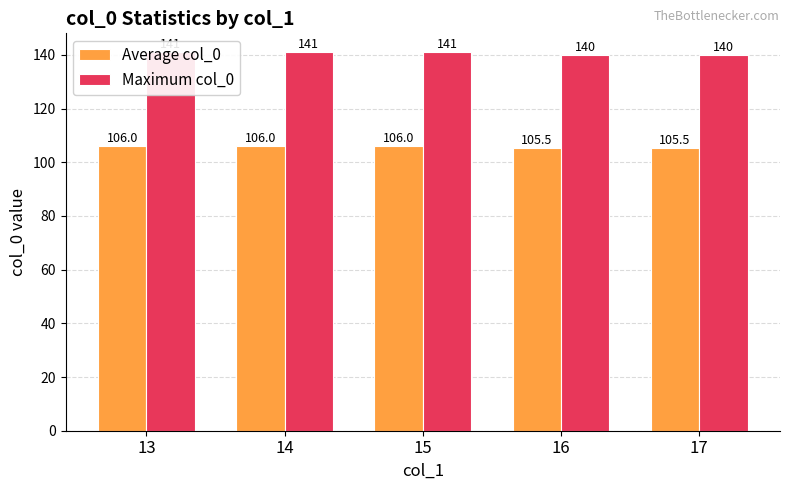

What is the value of the Average col_0 bar at the 3rd from the left?

106.0